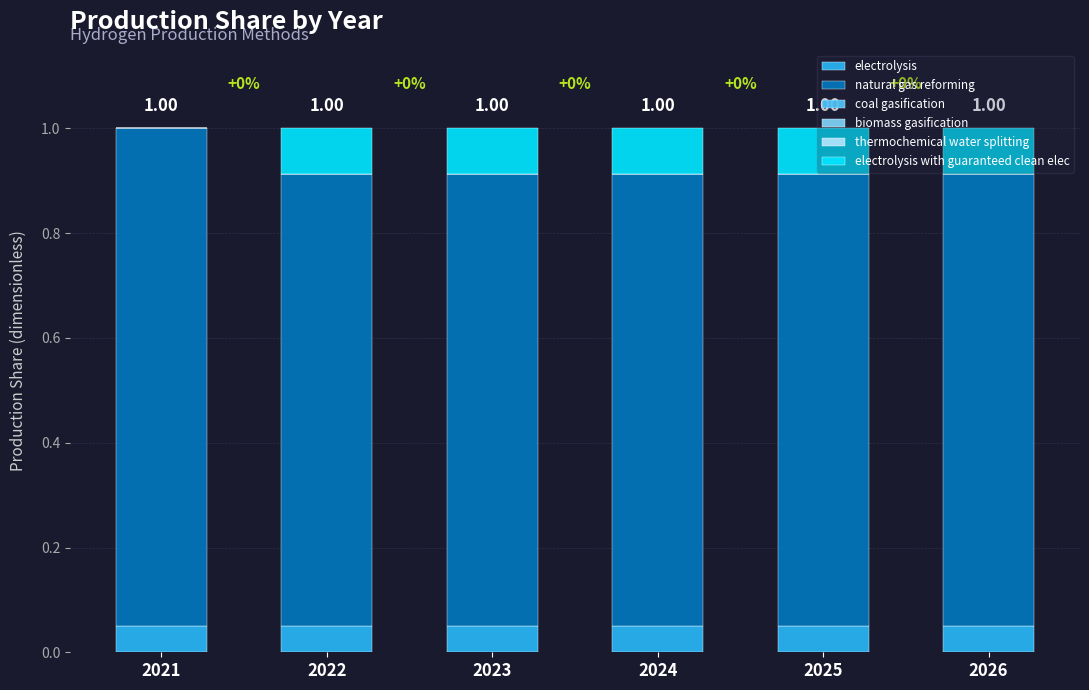

What is the sum of all electrolysis values?

0.3